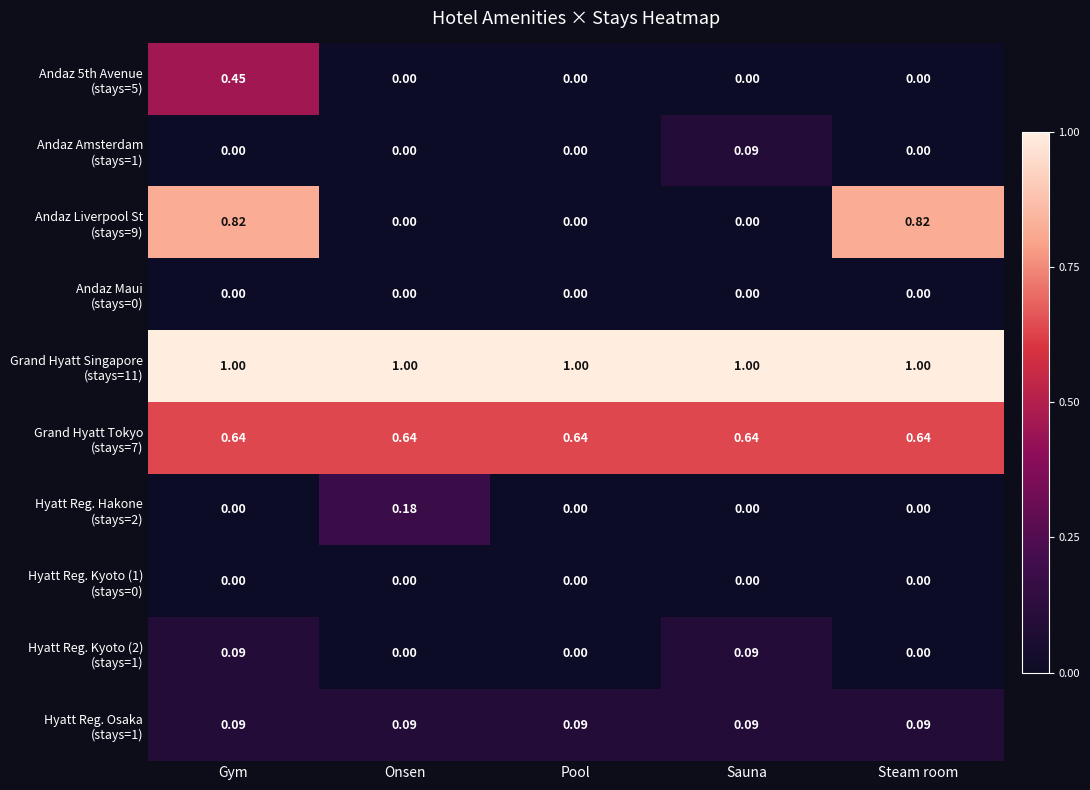

Which series has the largest total across all categories?

Grand Hyatt Singapore (stays=11)